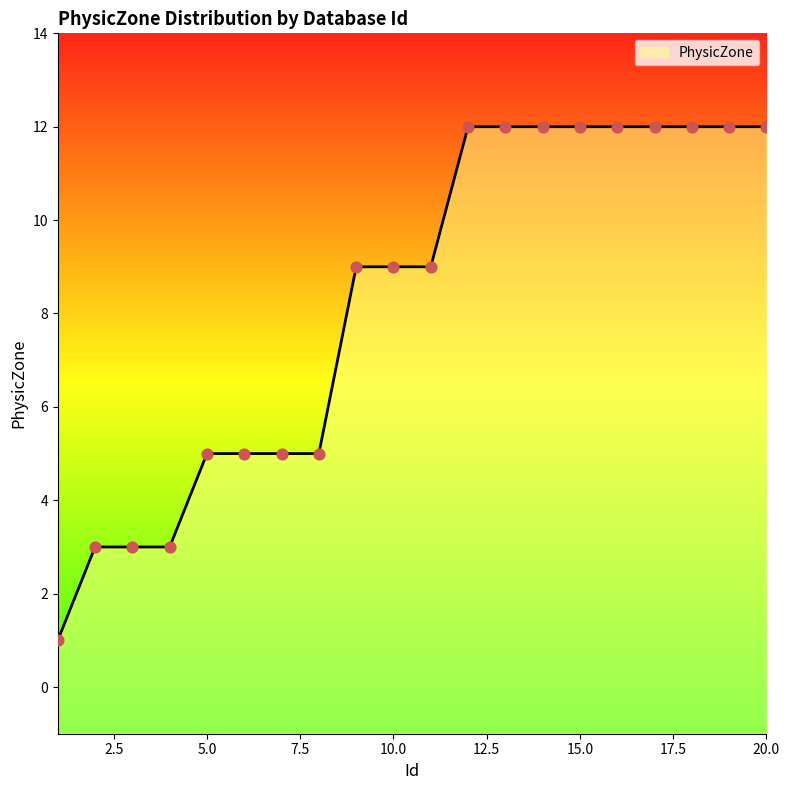

Which has a higher value, 15 or 19?

15